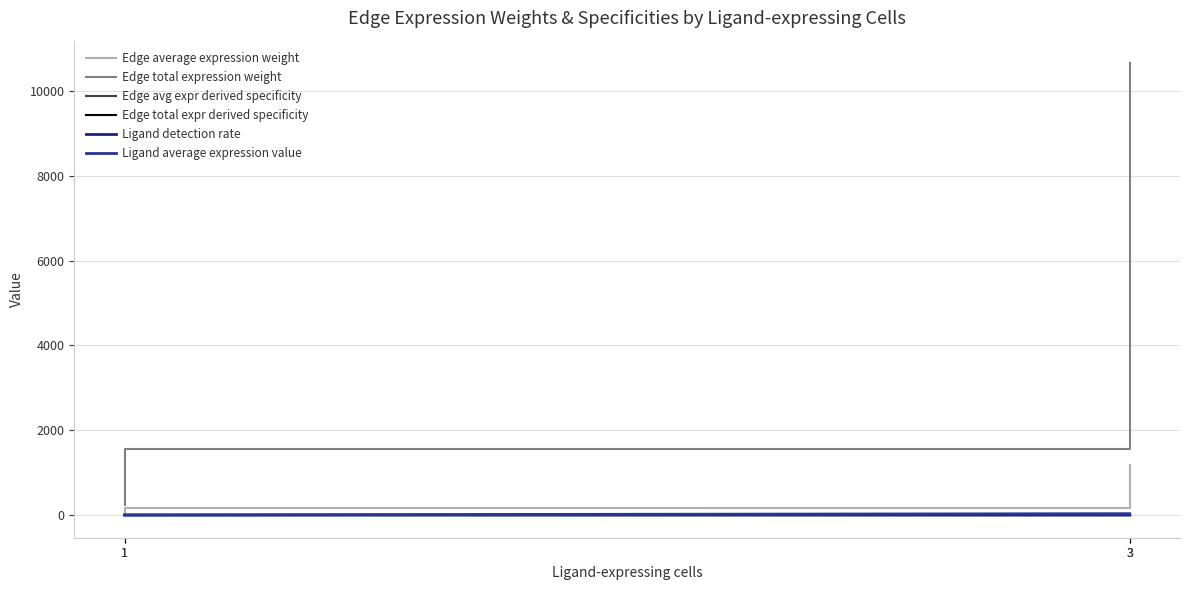

How many lines are shown in the chart?

6